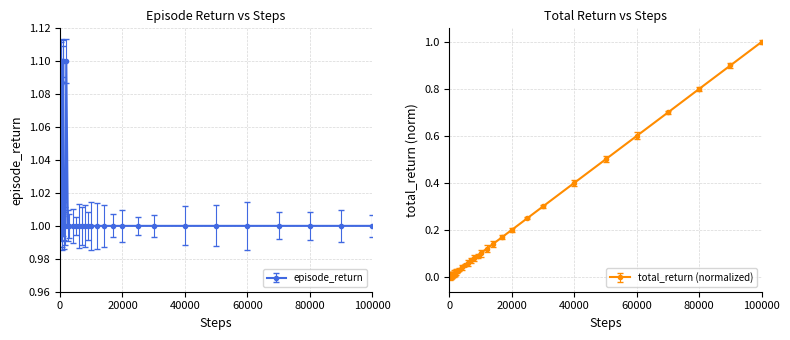

True or false: episode_return has more than 2 points higher than both neighbors.

True